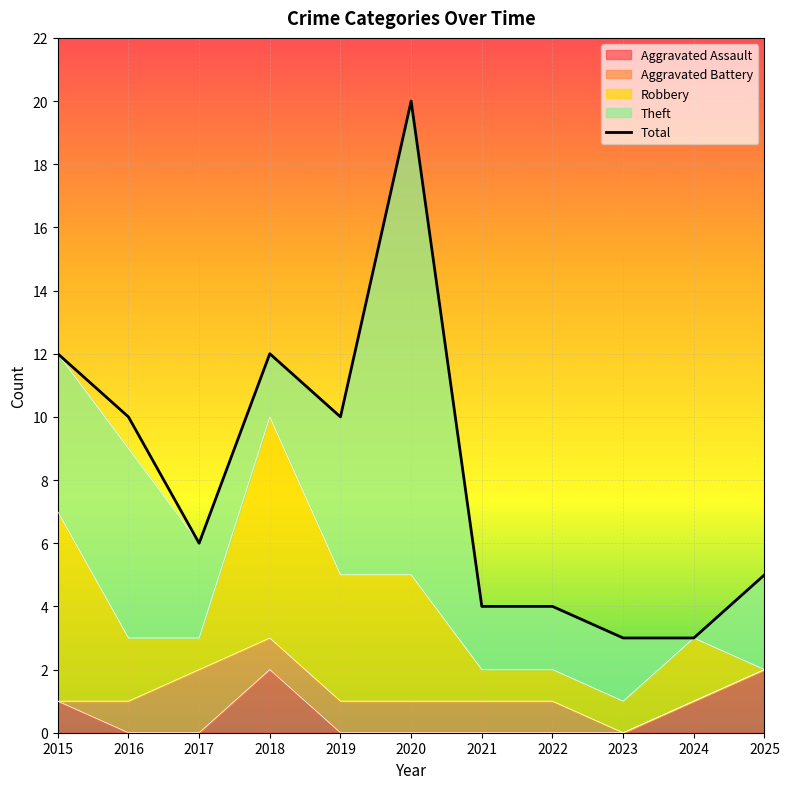

How many data points are above 6?

5